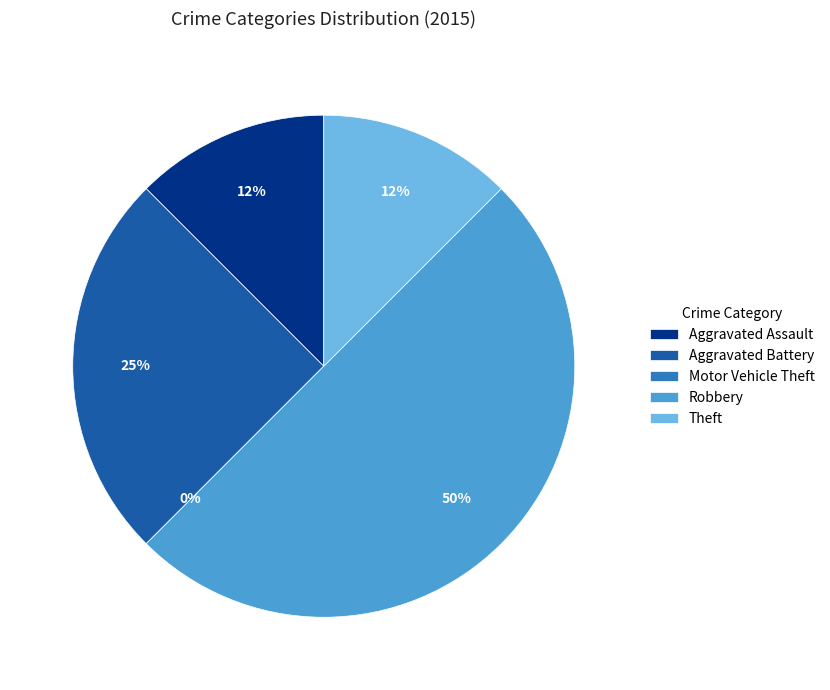

How many segments does this pie chart have?

5